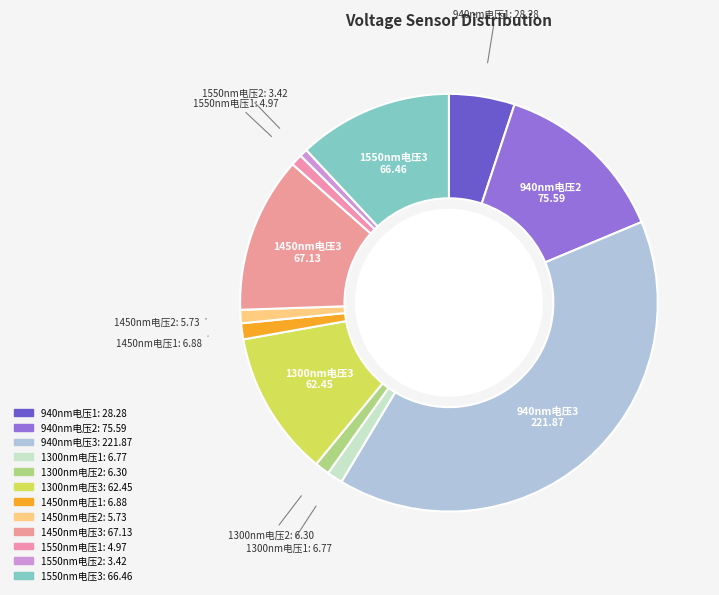

The 940nm电压1 slice represents 1% of the pie. True or false?

False